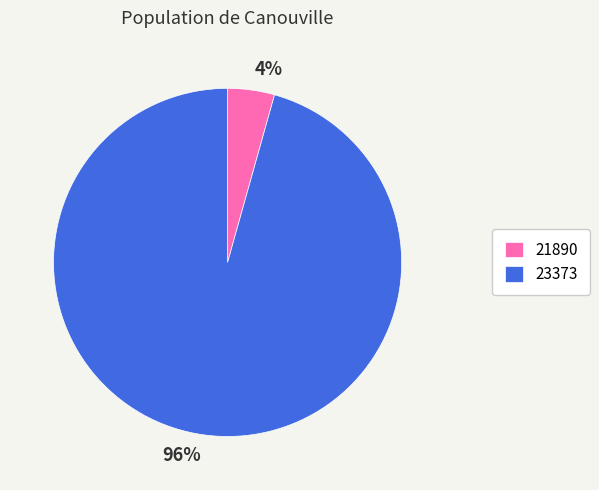

Count the number of slices in the pie.

2